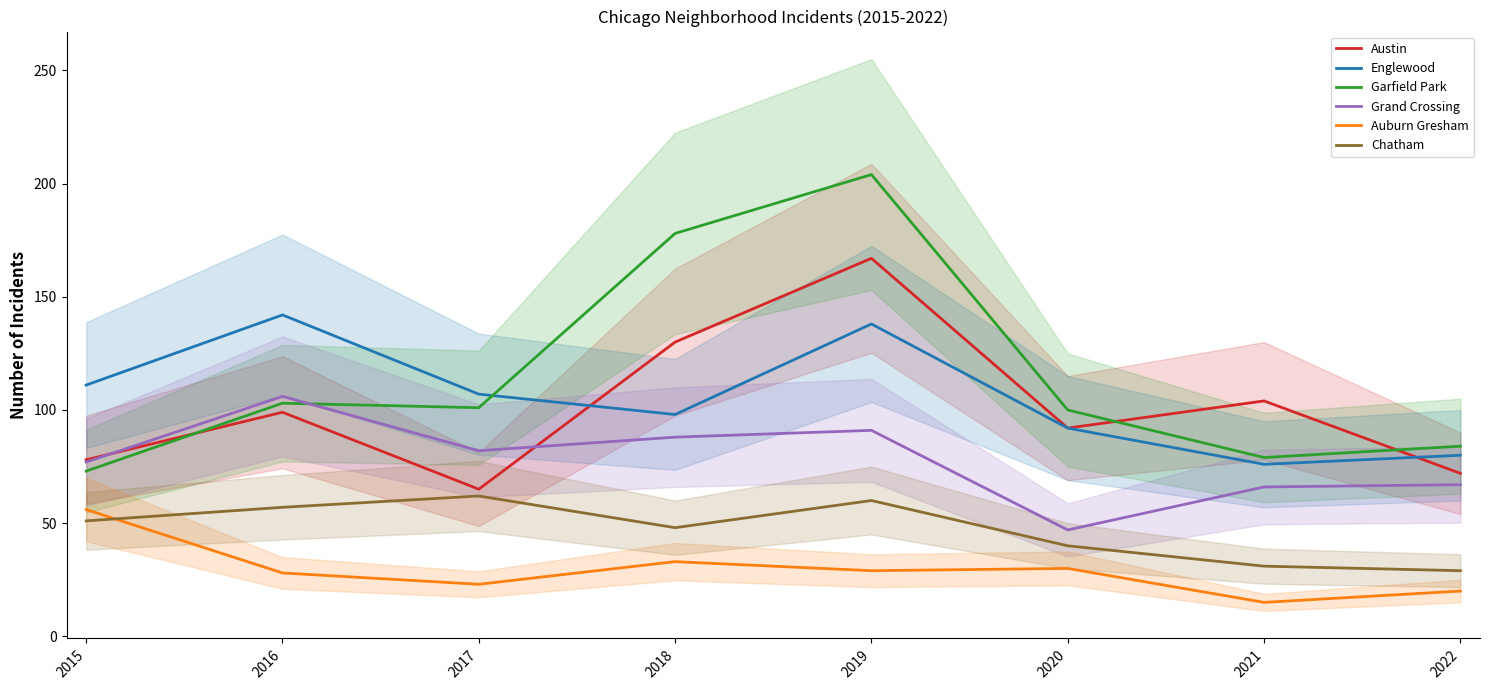

The value of Austin at 2019 is 92. True or false?

False